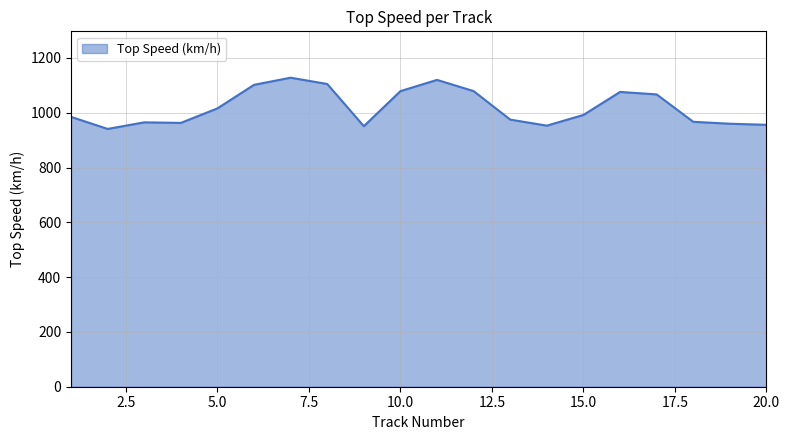

What is the minimum value shown in the chart?

941